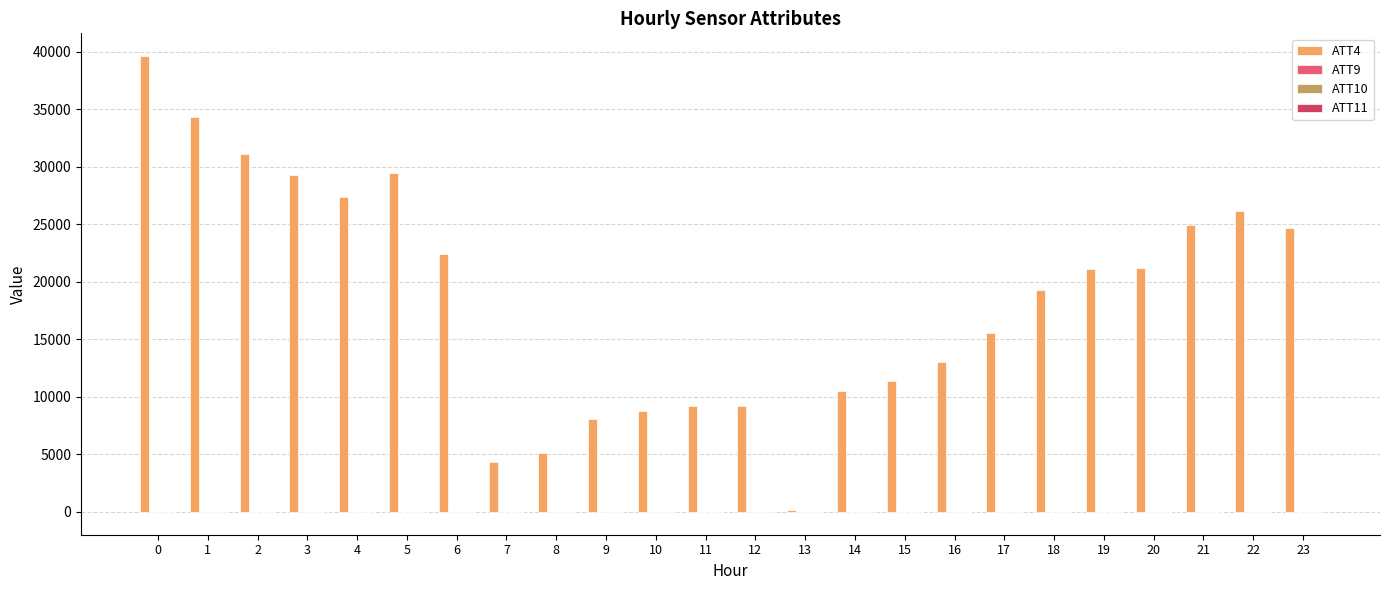

The ATT4 series shows 34300.0 at 1. True or false?

True